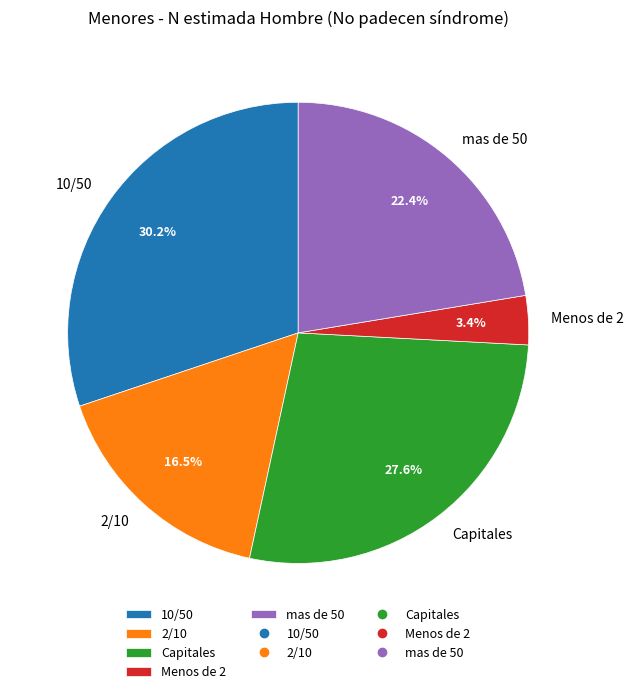

The 10/50 slice represents 37% of the pie. True or false?

False